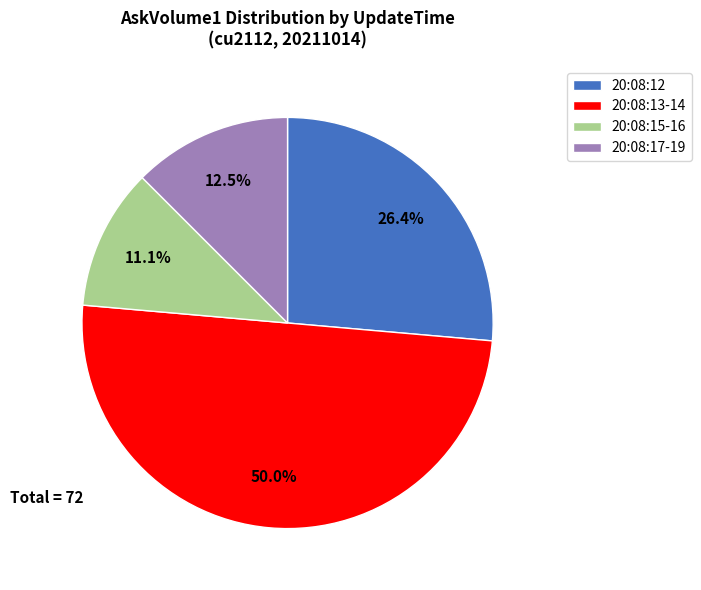

How many slices are in this pie chart?

4